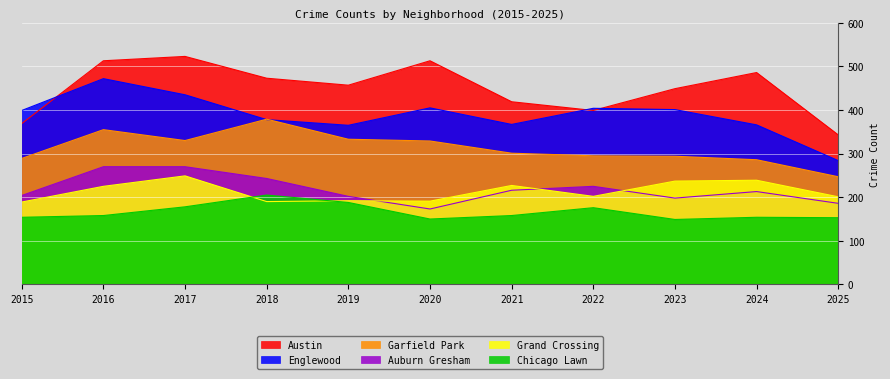

Is the value of Chicago Lawn at 2019 greater than the value of Grand Crossing at 2016?

No